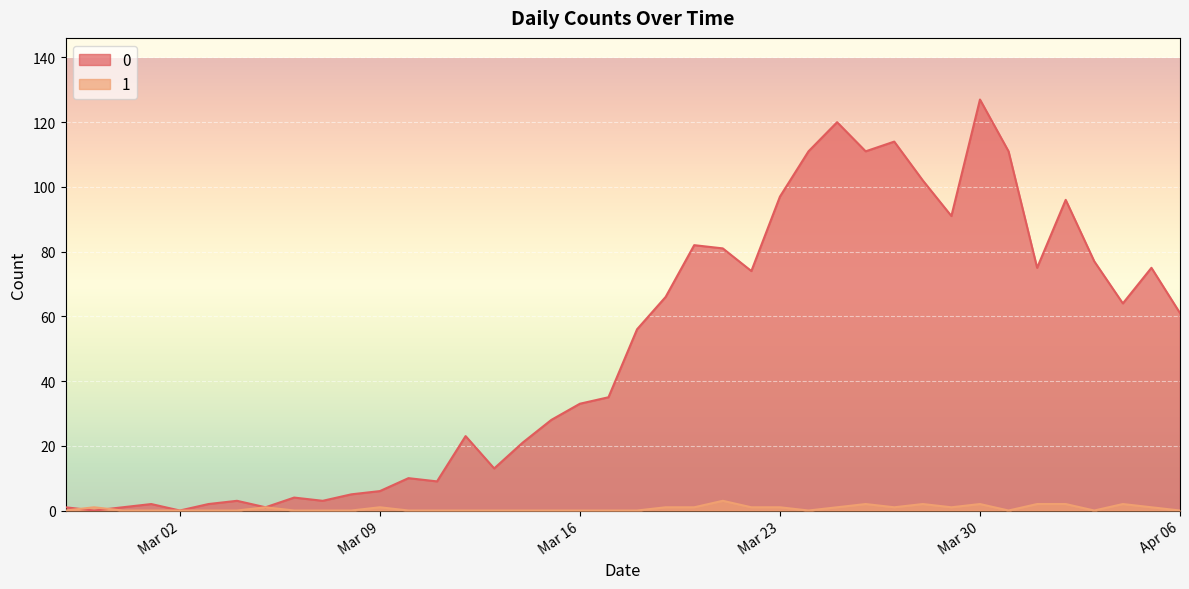

What is the difference between the maximum and second lowest values in the 0 series?

127